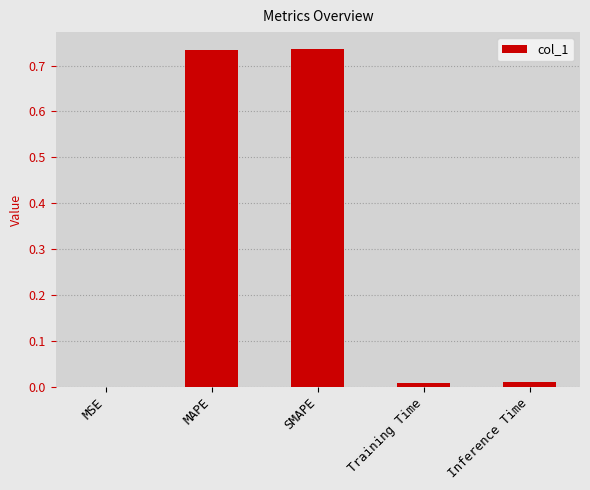

What is the change in value from MSE to MAPE?

+0.7